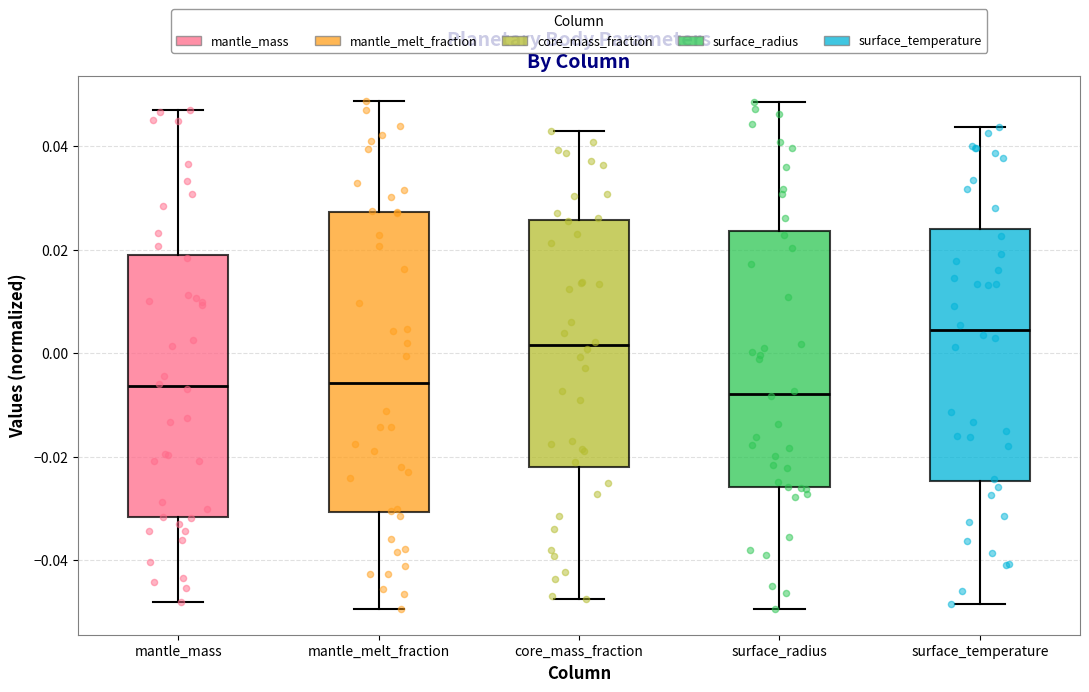

Where is the lower edge of the box for mantle_melt_fraction on the y-axis? The values are not printed on the chart, so give them approximately, as read against the axis.

-0.030